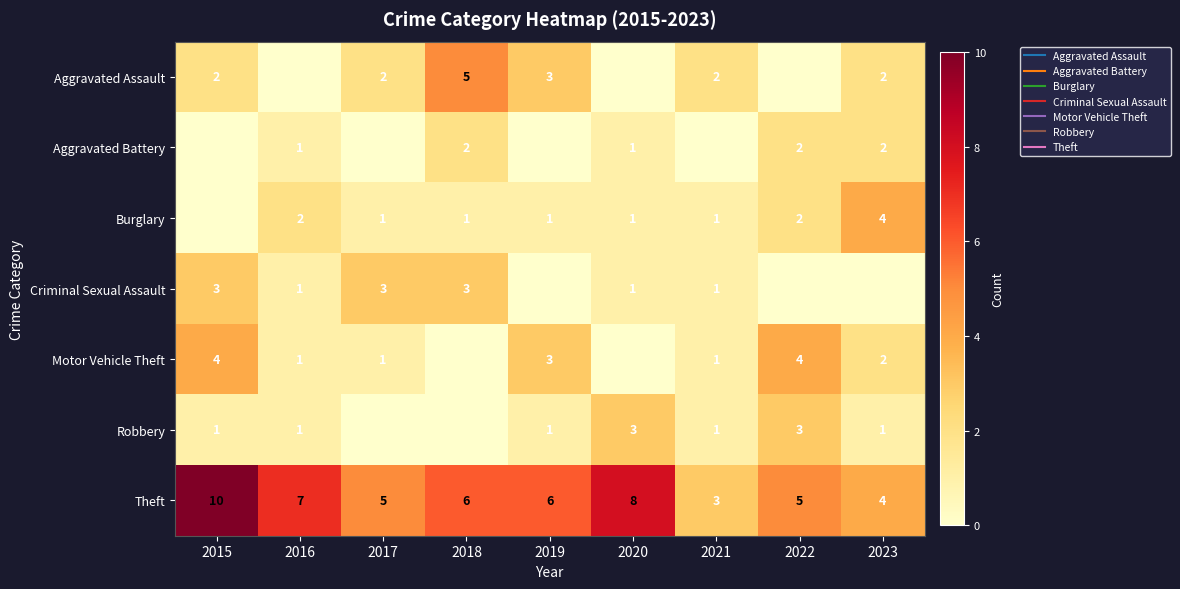

Which category has the lowest value in the Burglary series?

2015